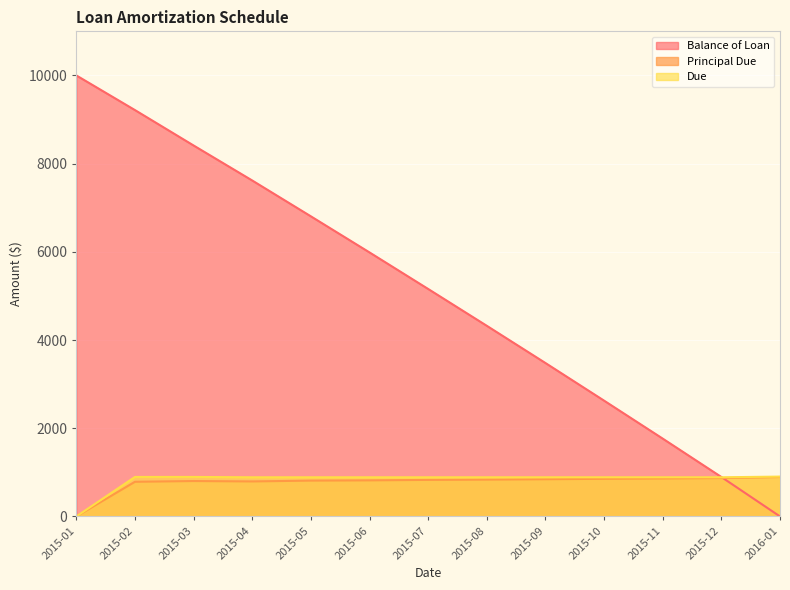

Rank the series at 2015-03 from lowest to highest value.

Principal Due, Due, Balance of Loan